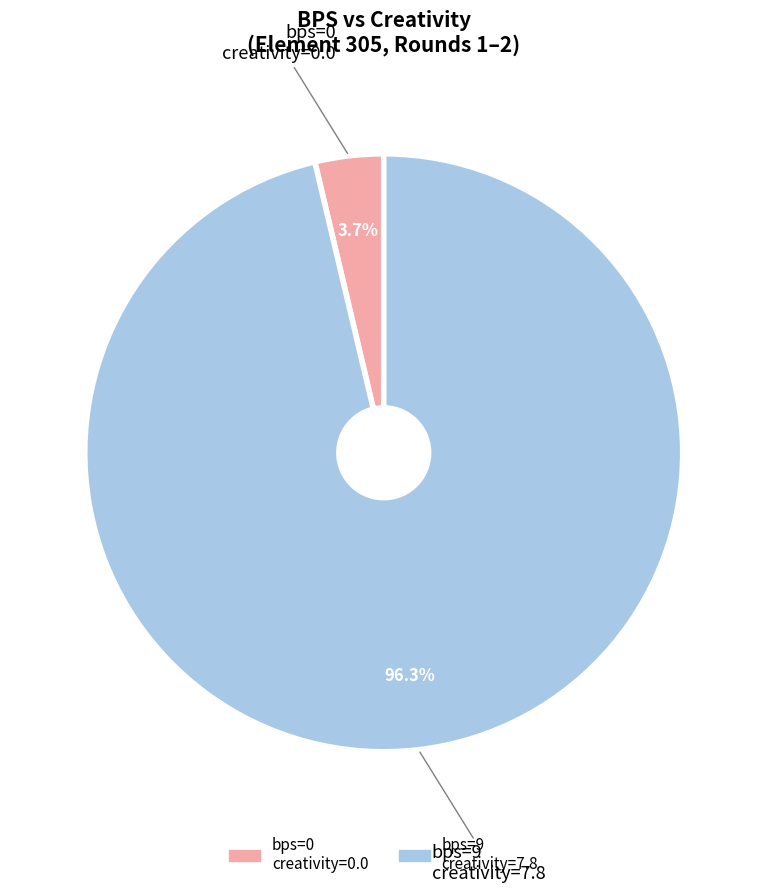

Is there any slice that represents more than half of the pie?

Yes